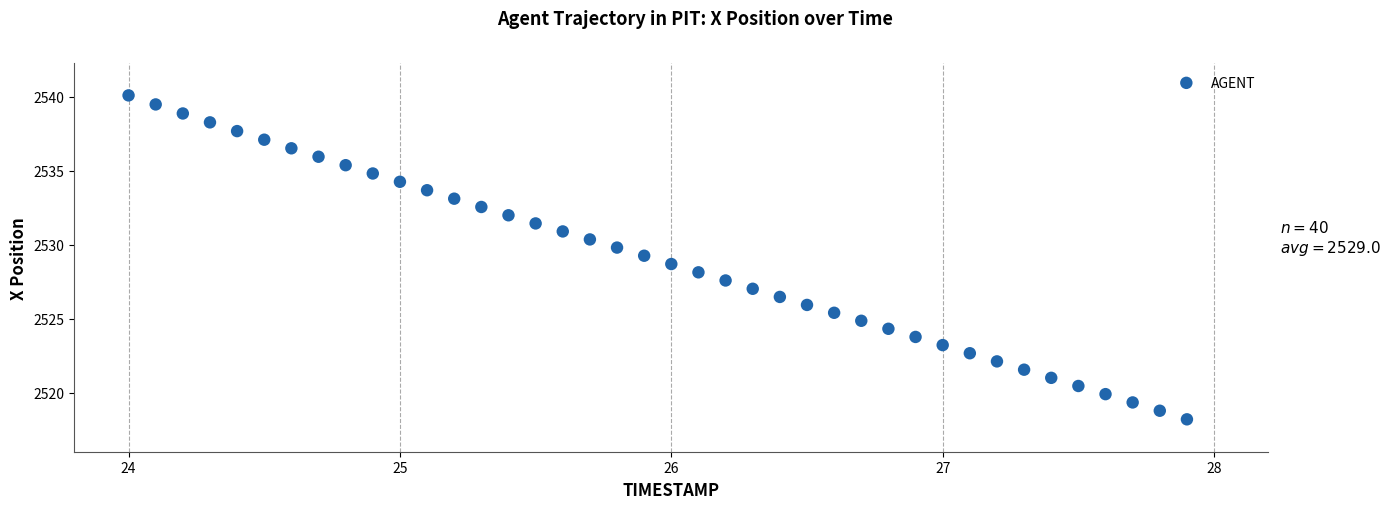

What is the range of X values (max minus min)?

3.9